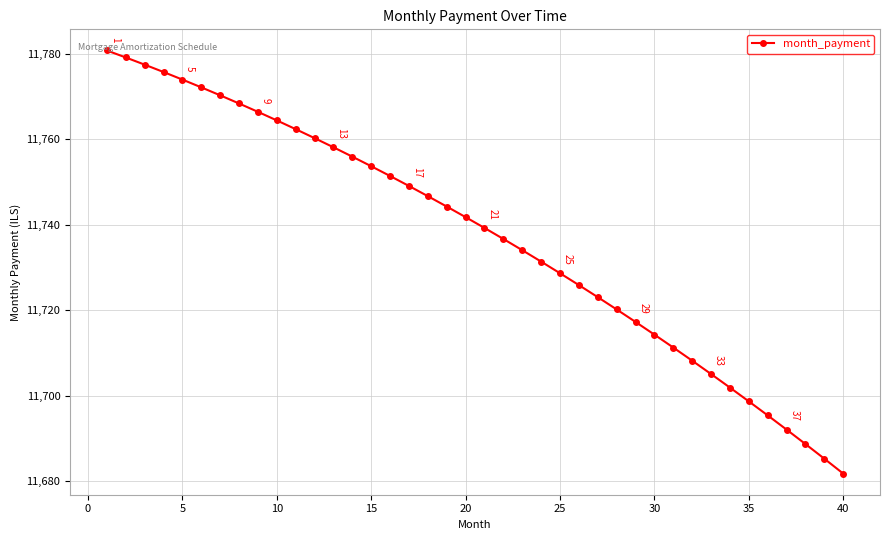

What is the average value?

11737.3